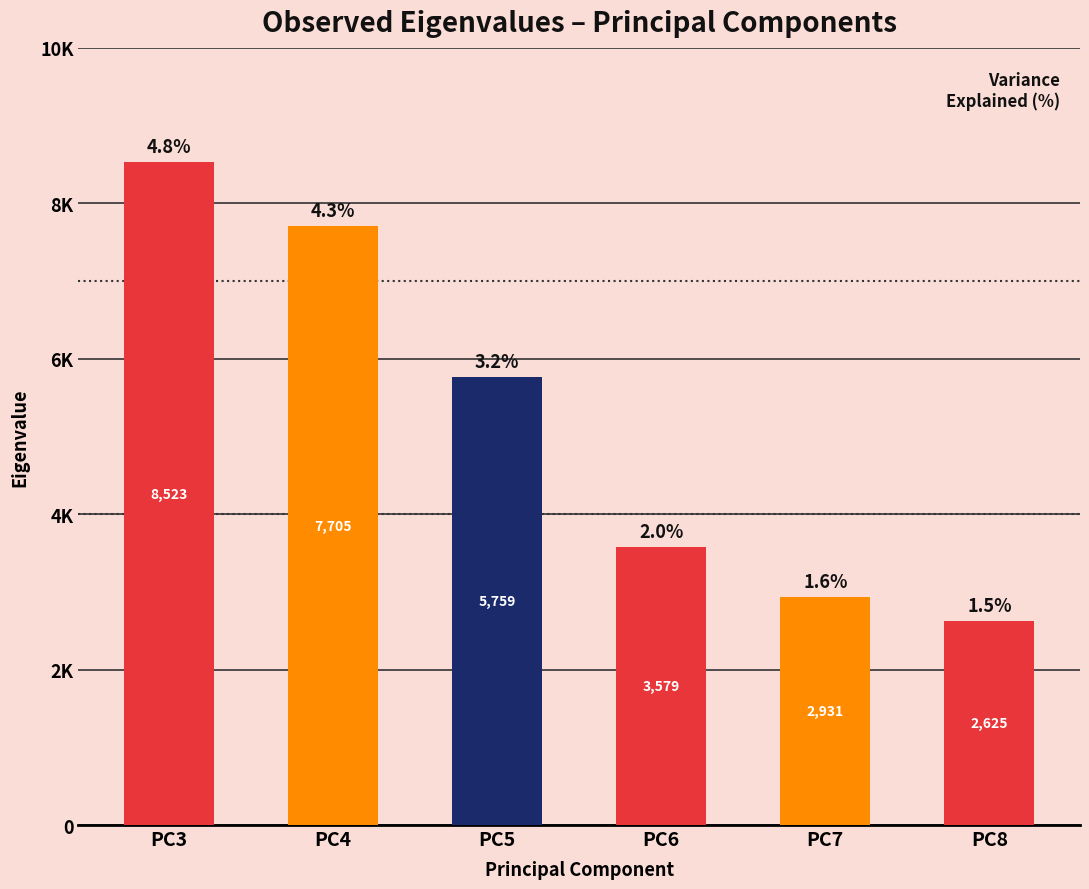

Which category has the lowest value across all series?

PC8